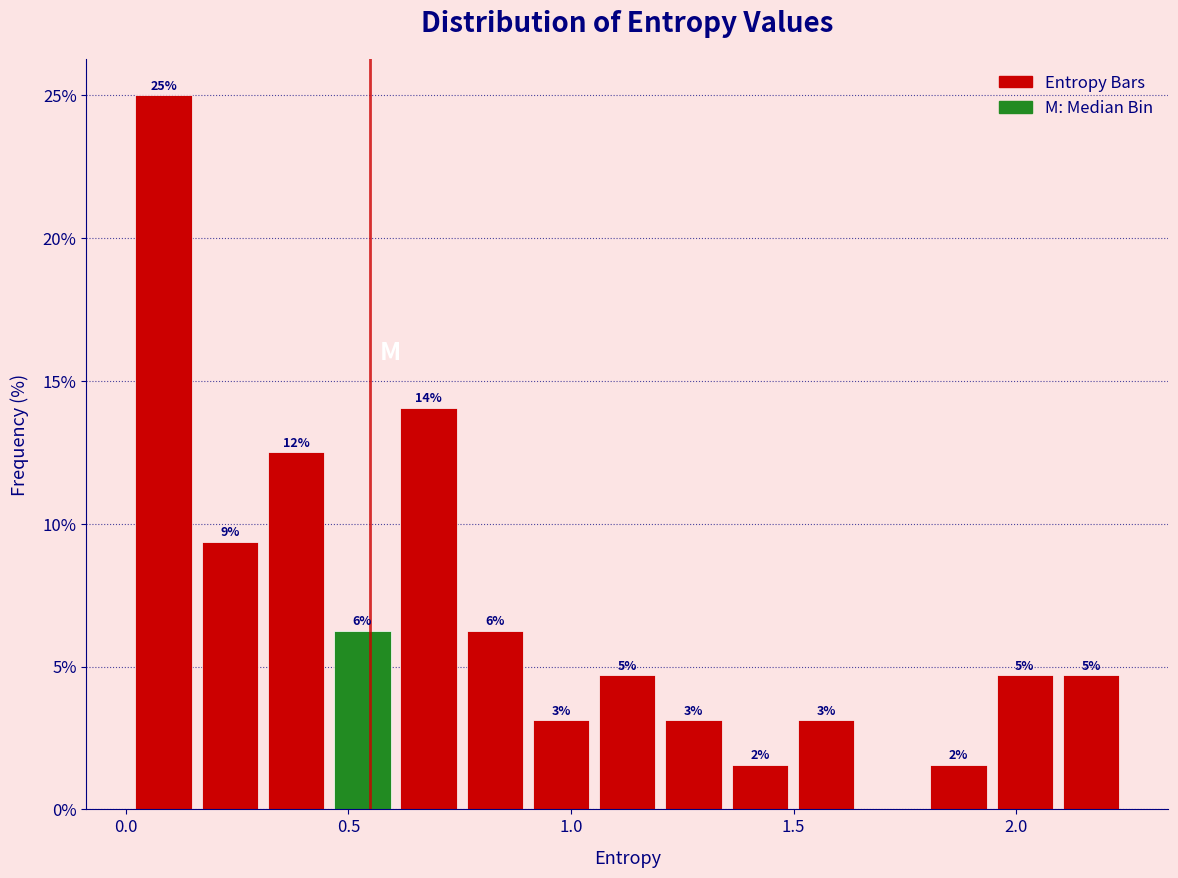

Around what value on the x-axis is the tallest bar? Give the approximate position of its centre, as read against the axis.

0.10